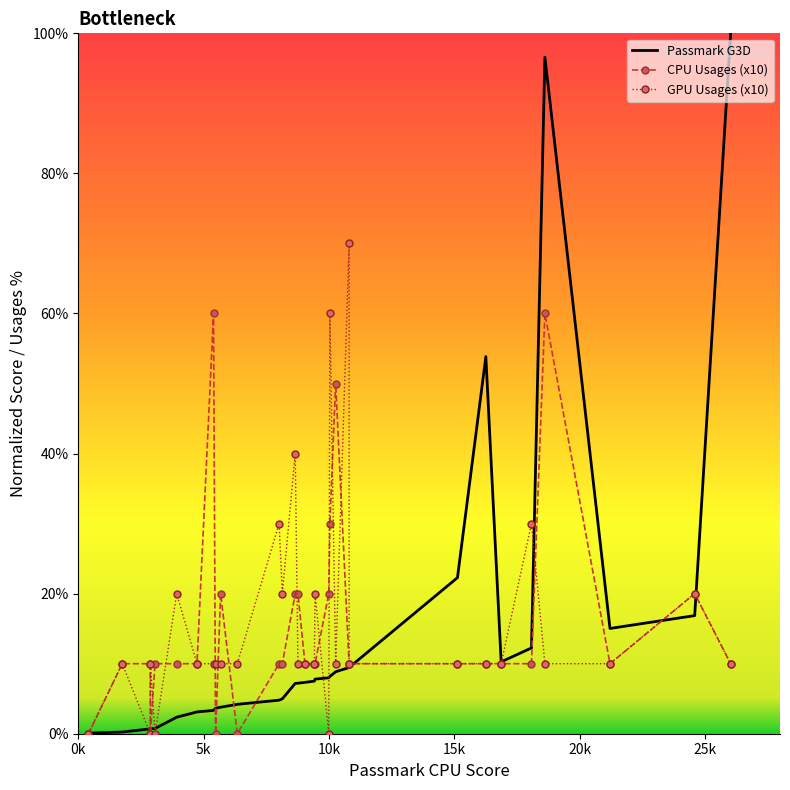

Which series has the widest spread of values?

Passmark G3D